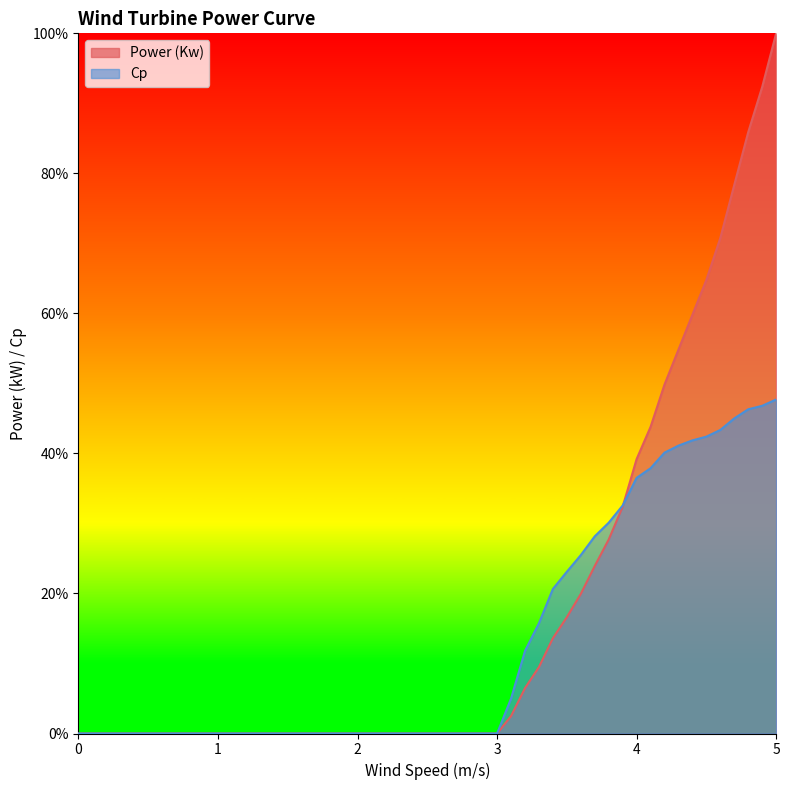

Which series has the widest spread of values?

Power (Kw)